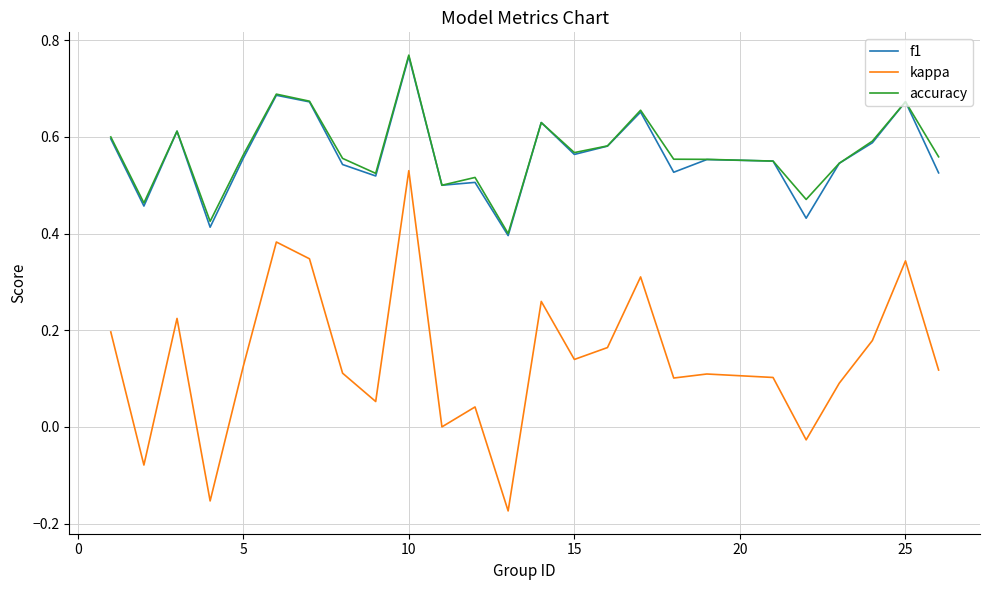

At how many categories does at least one series exceed 0?

25